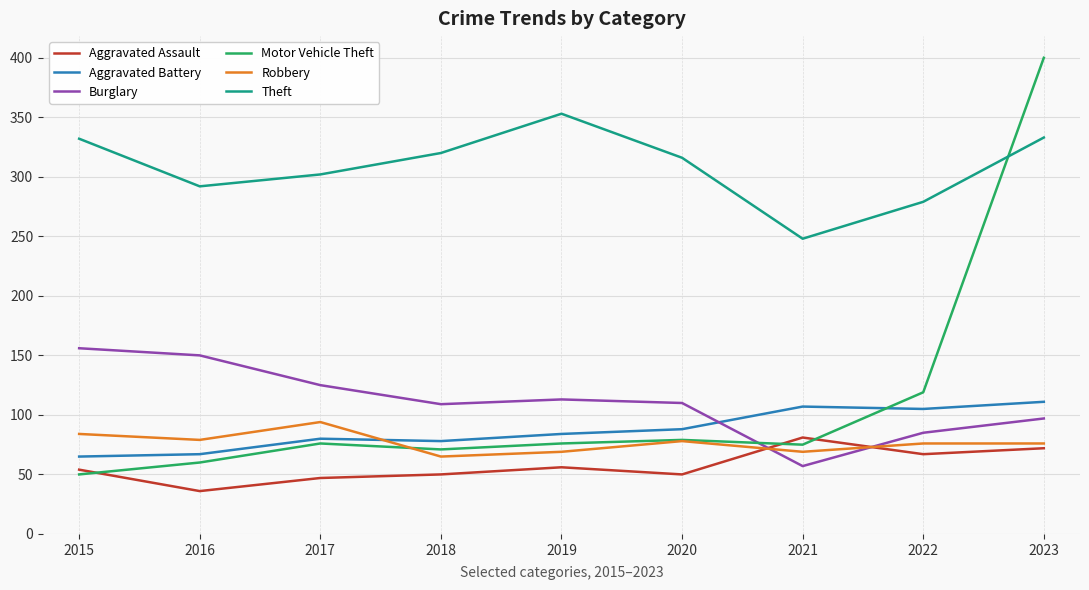

At how many categories does at least one series exceed 266?

8